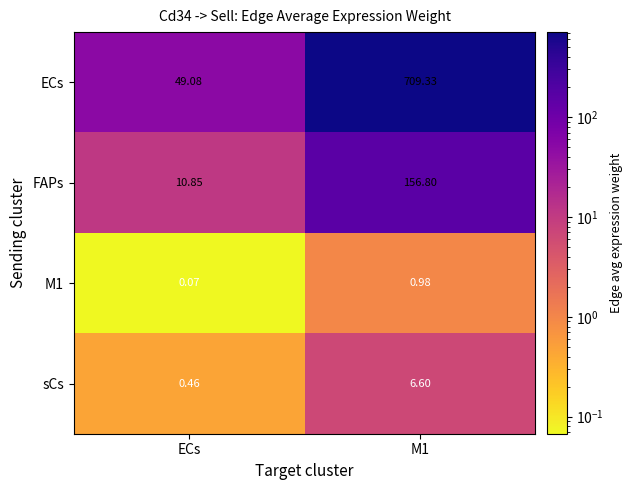

Which series has the widest spread of values?

ECs